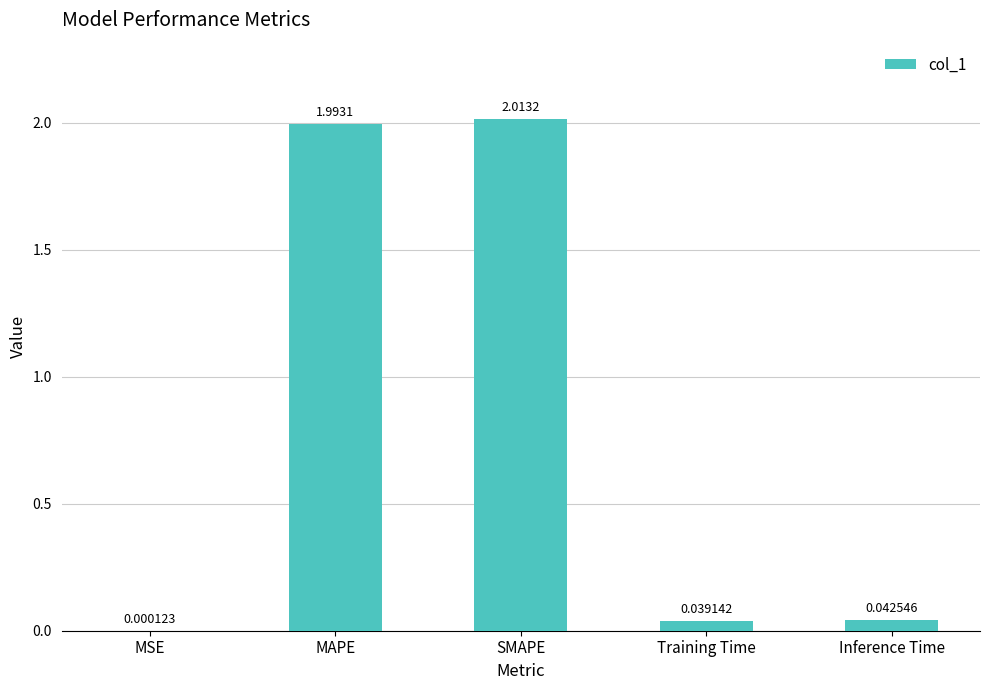

At which category does the chart reach its peak across all series?

SMAPE